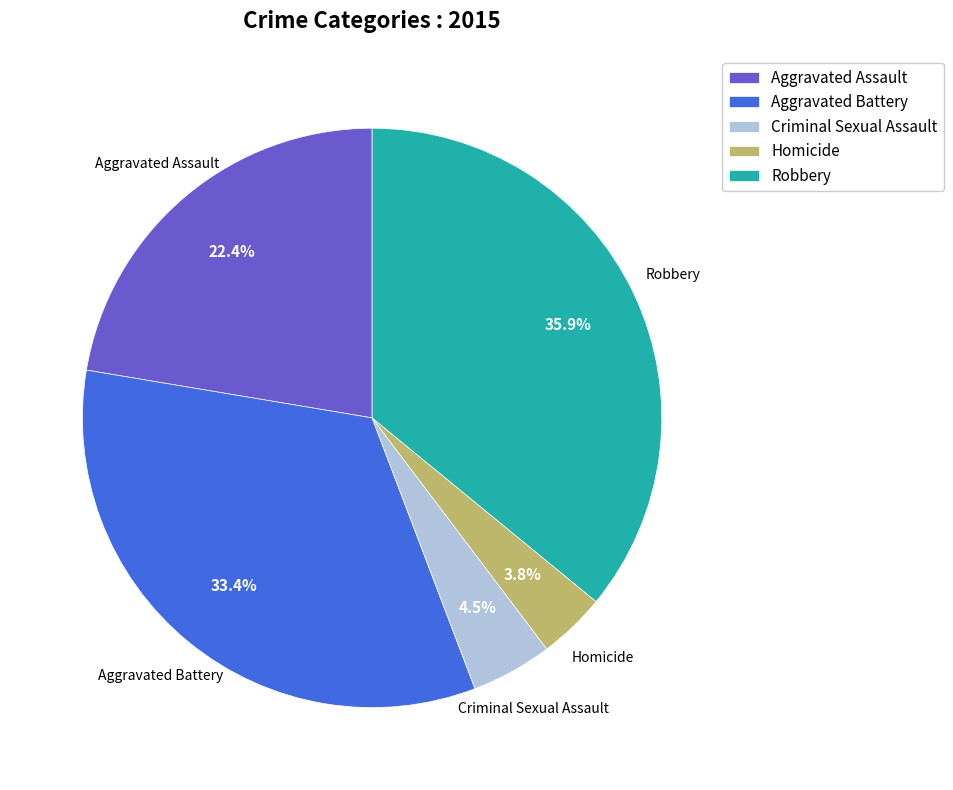

Is the sum of Aggravated Battery and Robbery greater than half?

Yes